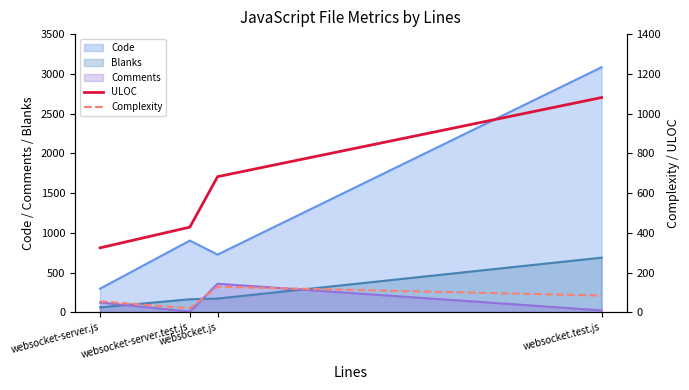

Is the value of ULOC at websocket-server.js greater than the value of Complexity at websocket.test.js?

Yes